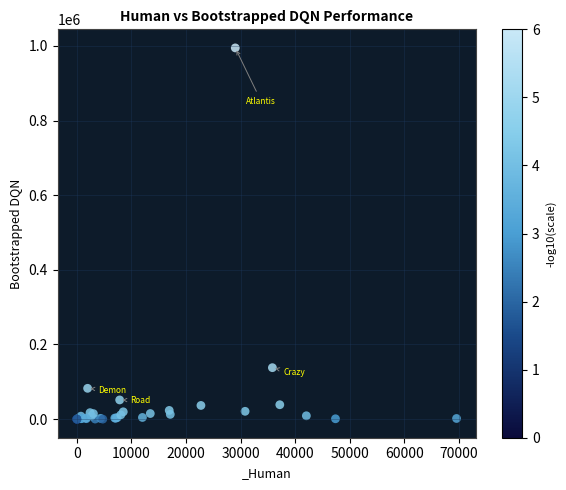

What Y value in the scatter plot is closest to 497249?

137925.9